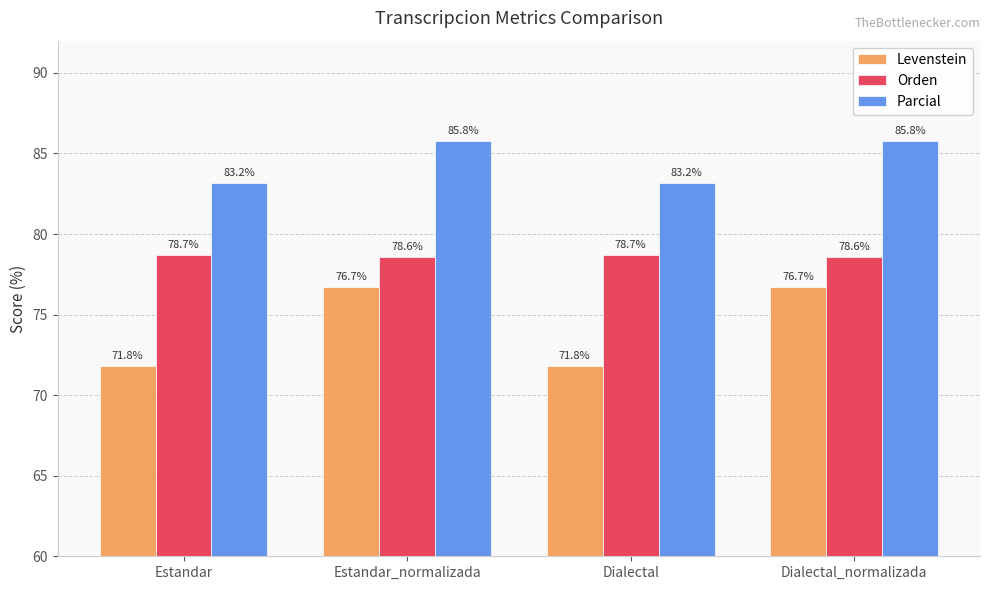

How many values in the Parcial series are below 85?

2